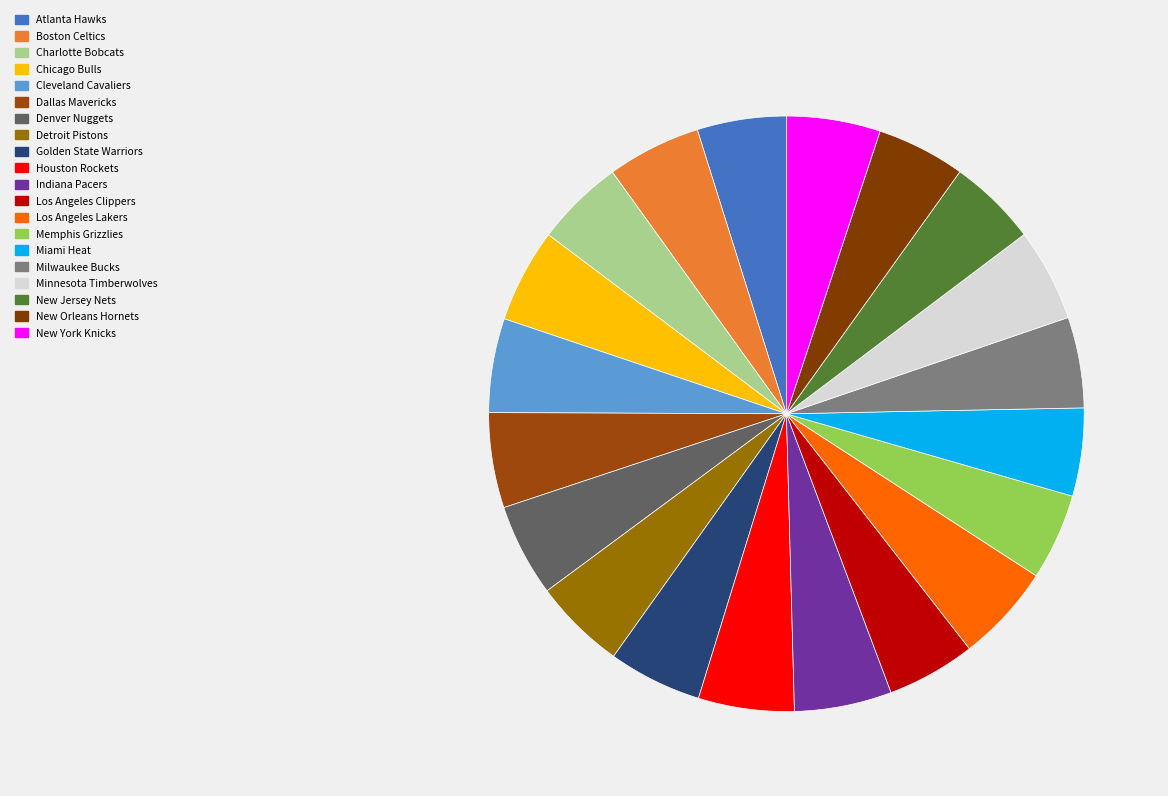

What is the change in value from Chicago Bulls to Indiana Pacers?

+1.6